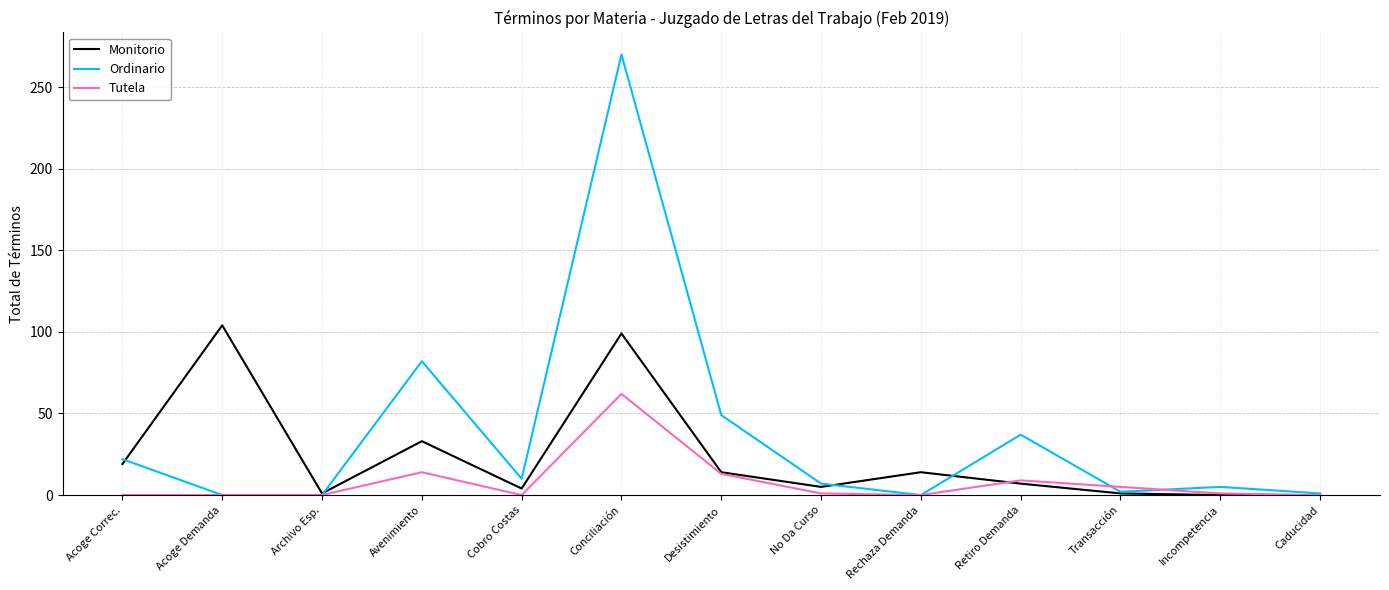

What is the maximum value shown in the chart?

270